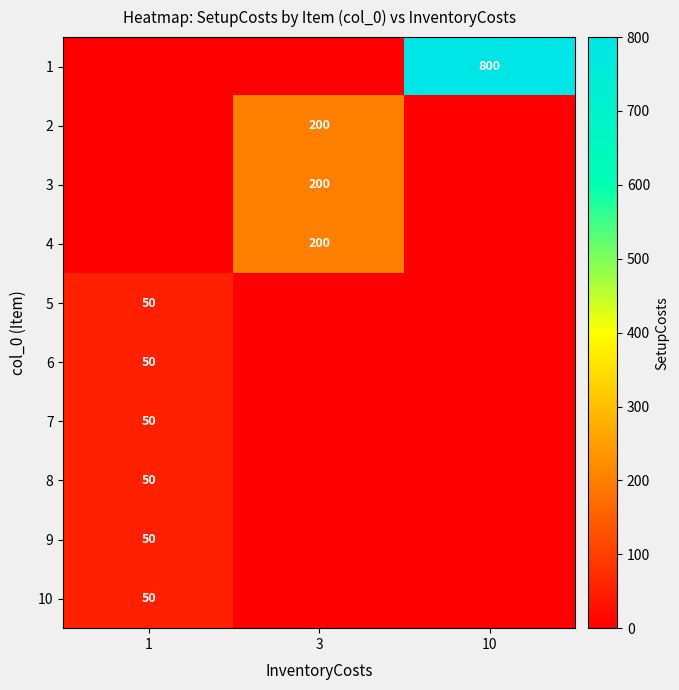

At which category is the sum across all series the highest?

10